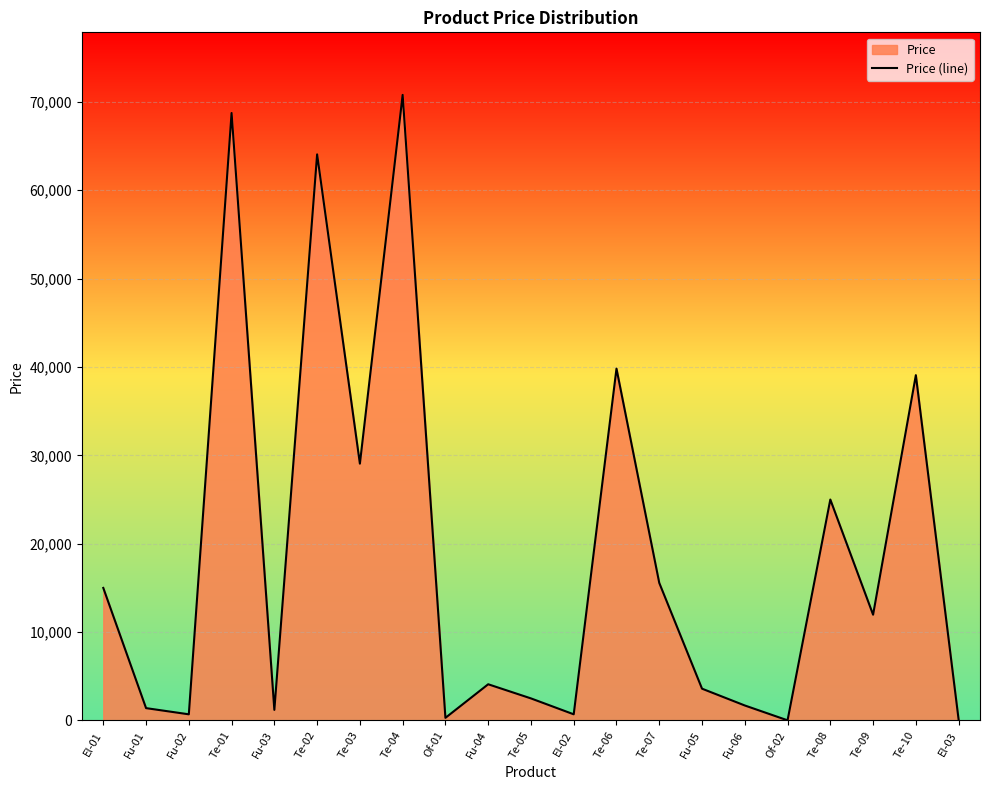

How many data points are less than 4100?

10